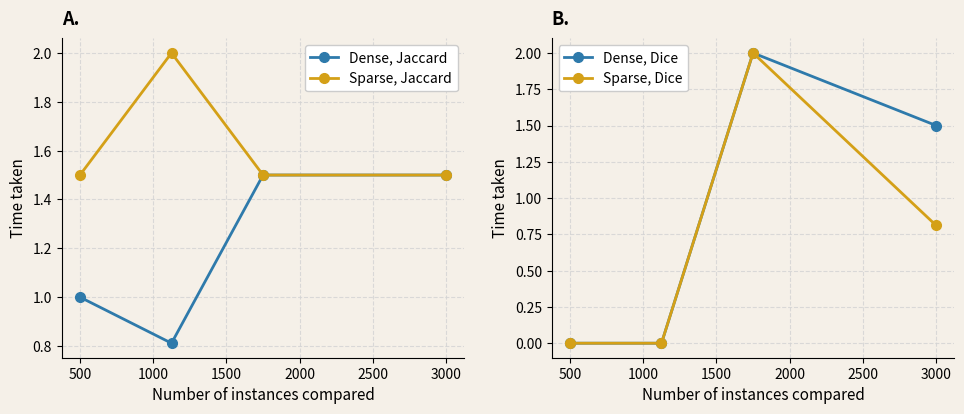

What is the value of the Dense, Jaccard point at the 3rd from the left?

1.5